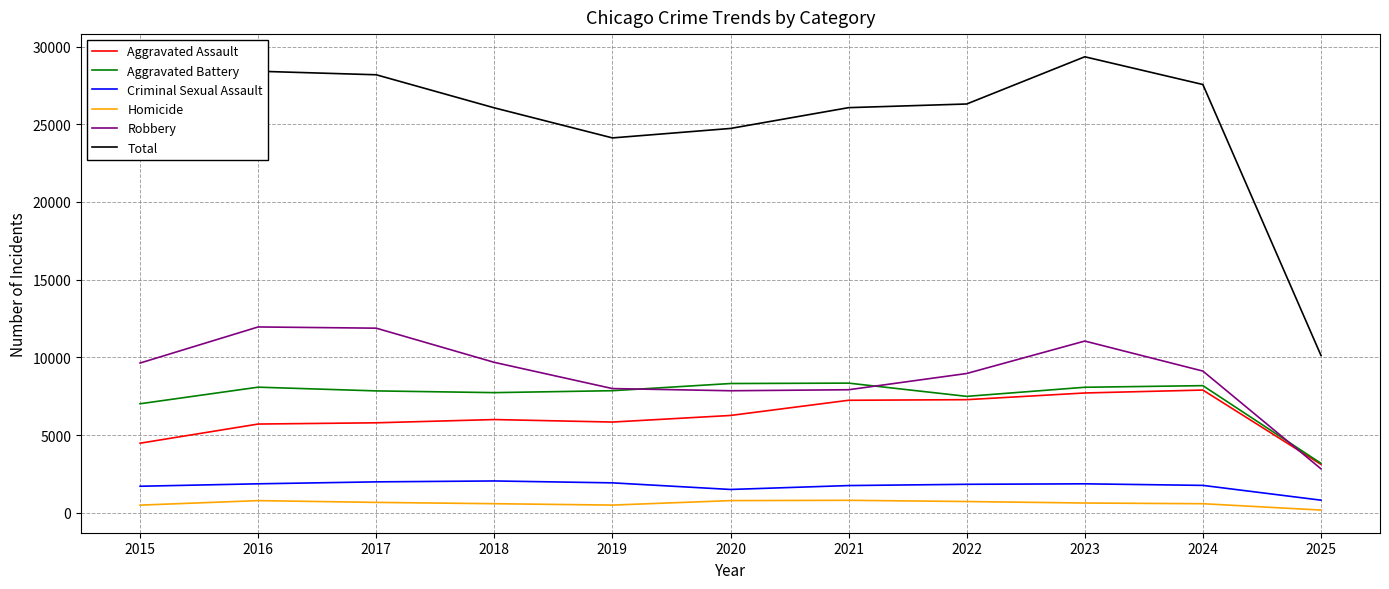

At which category does the chart reach its peak across all series?

2023